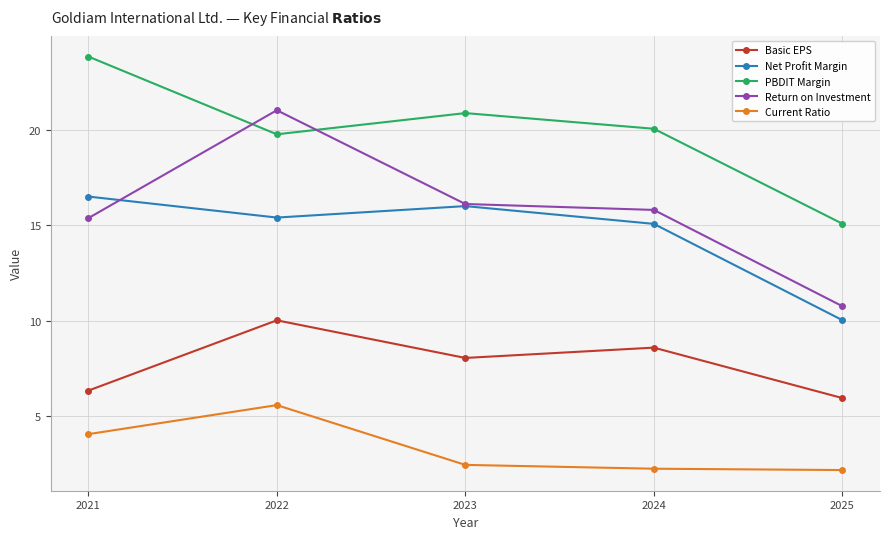

At which category is the sum across all series the highest?

2022